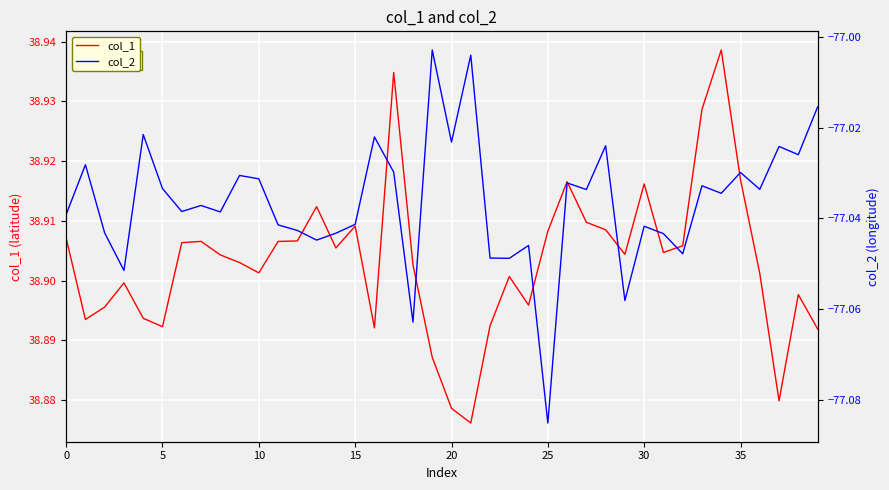

What is the total value across all series at 20?

-38.1